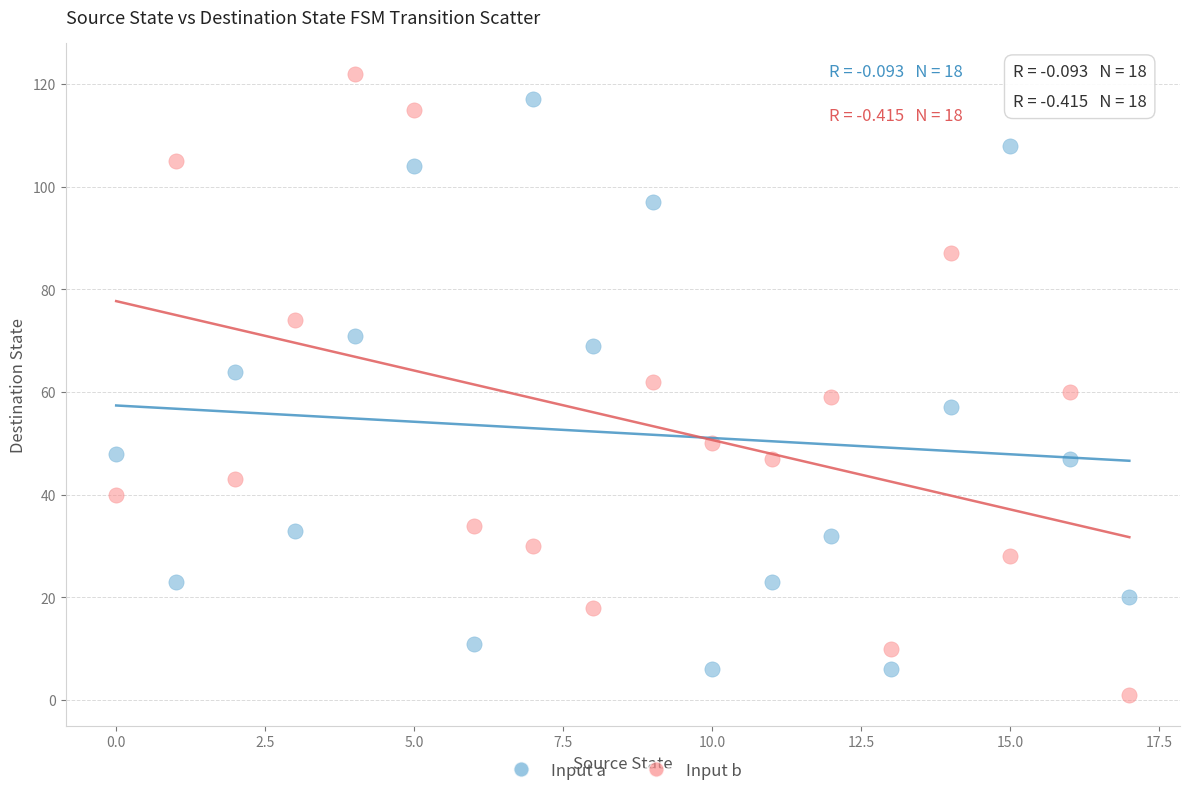

Across all data points, what is the range of Y values (max minus min)?

121